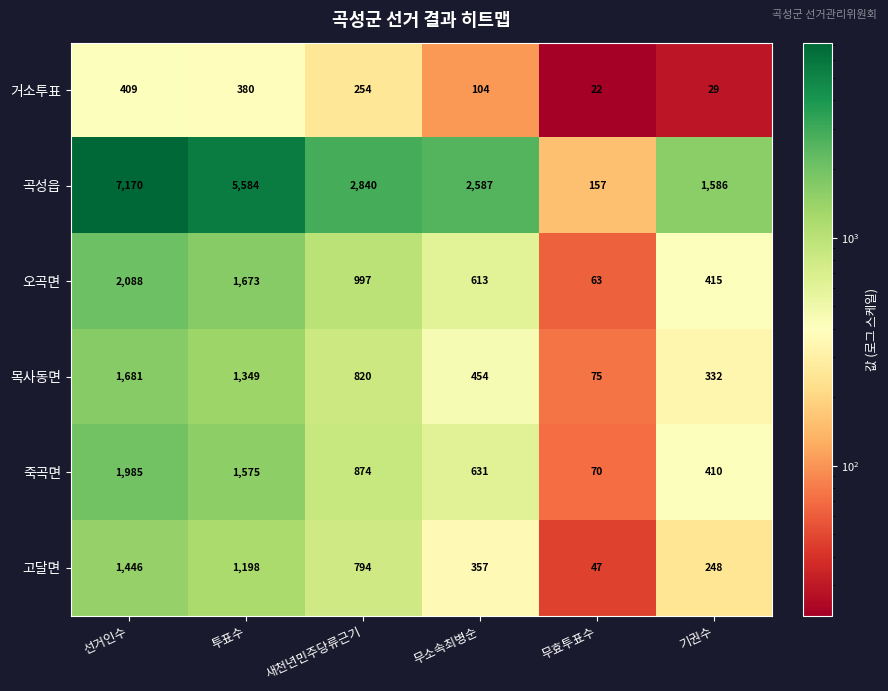

What value does the 곡성읍 series have at 선거인수, to the nearest 10?

7170